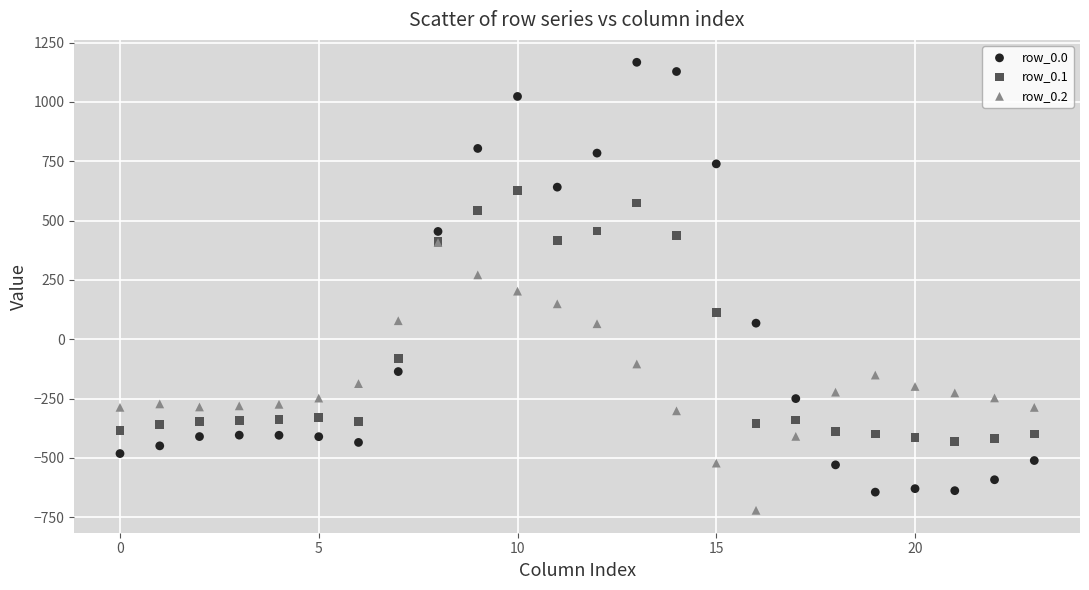

What are all the series names shown in the legend?

row_0.0, row_0.1, row_0.2